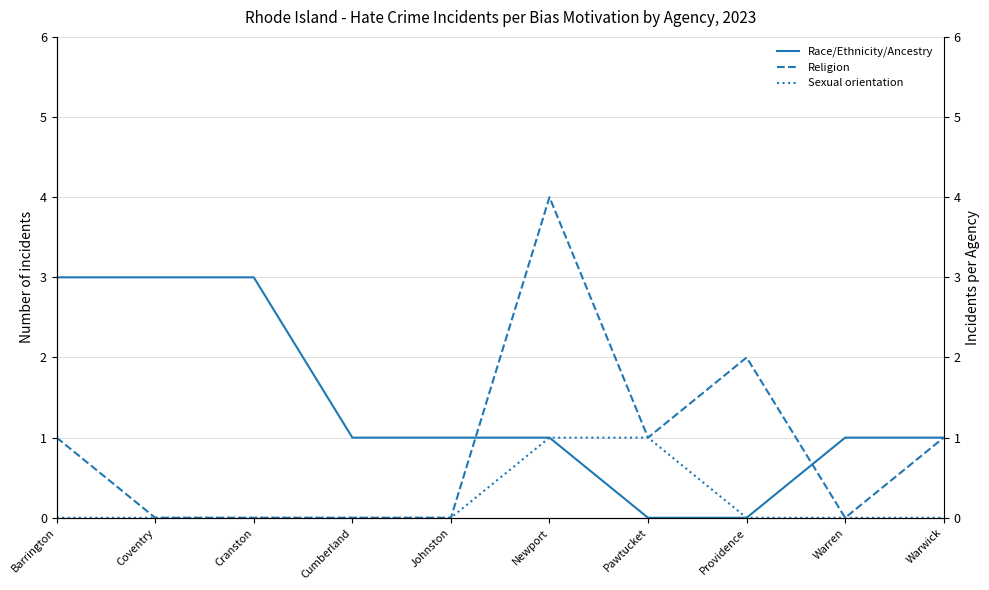

Between Pawtucket and Cumberland, which is larger?

Cumberland